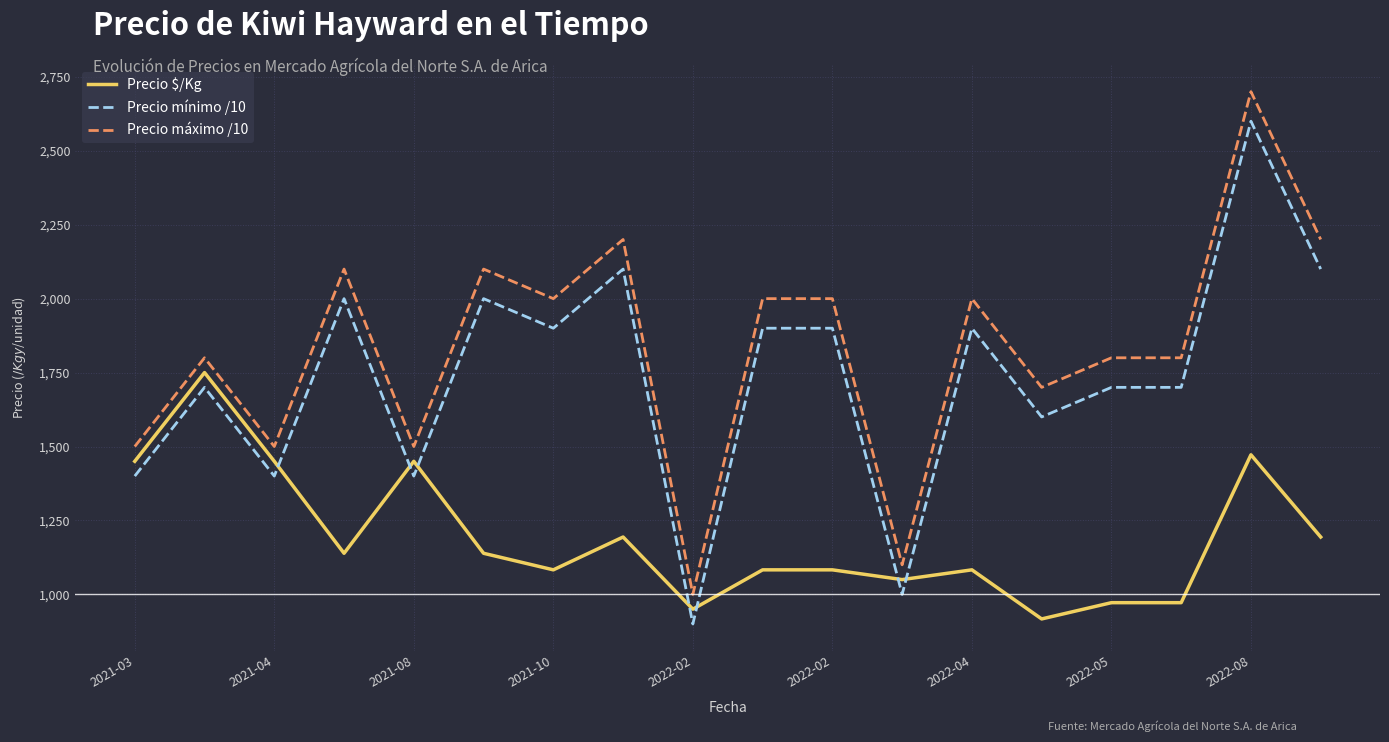

True or false: Precio mínimo /10 has more than 2 points higher than both neighbors.

True